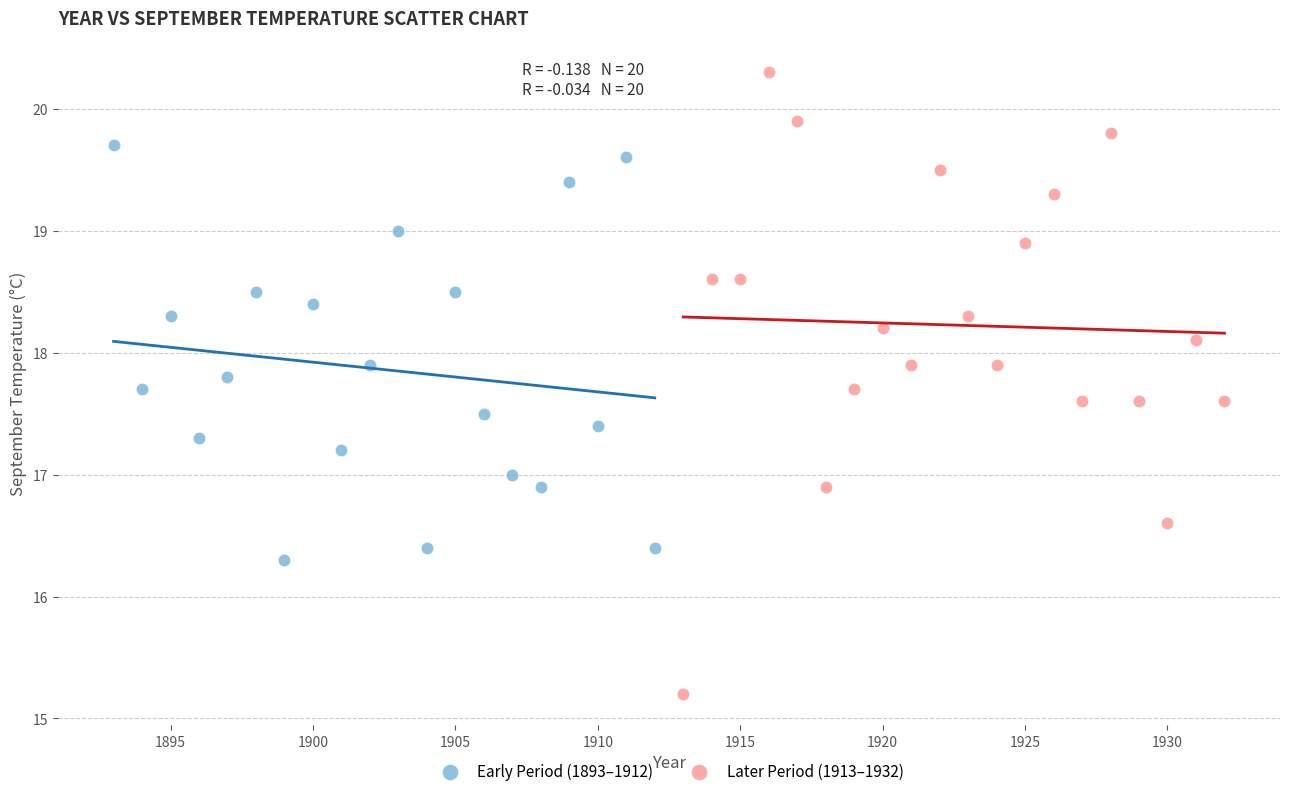

Which series has the largest Y range (max minus min)?

Later Period (1913–1932)